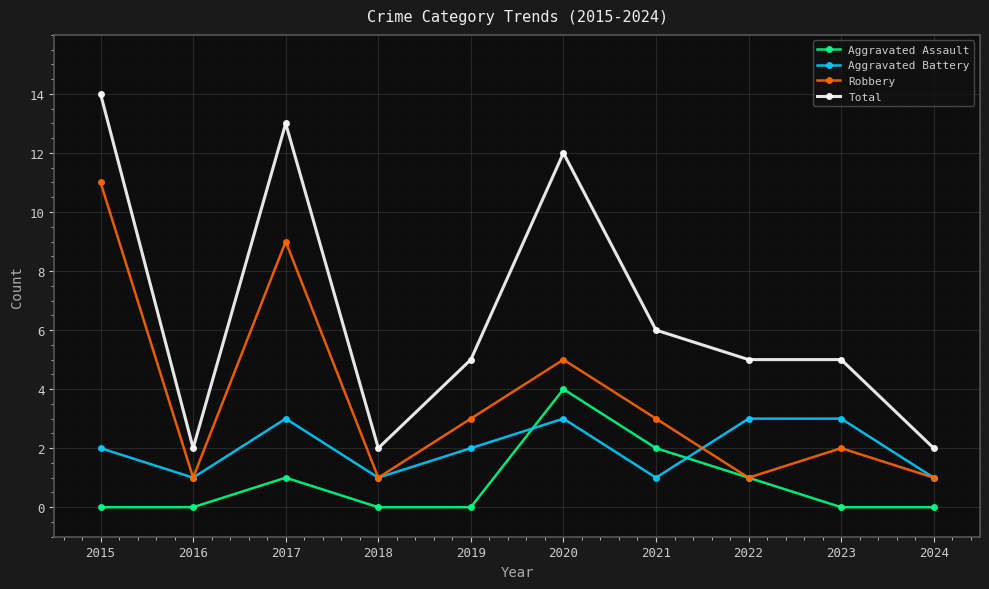

At which label does Total first exceed 5?

2015